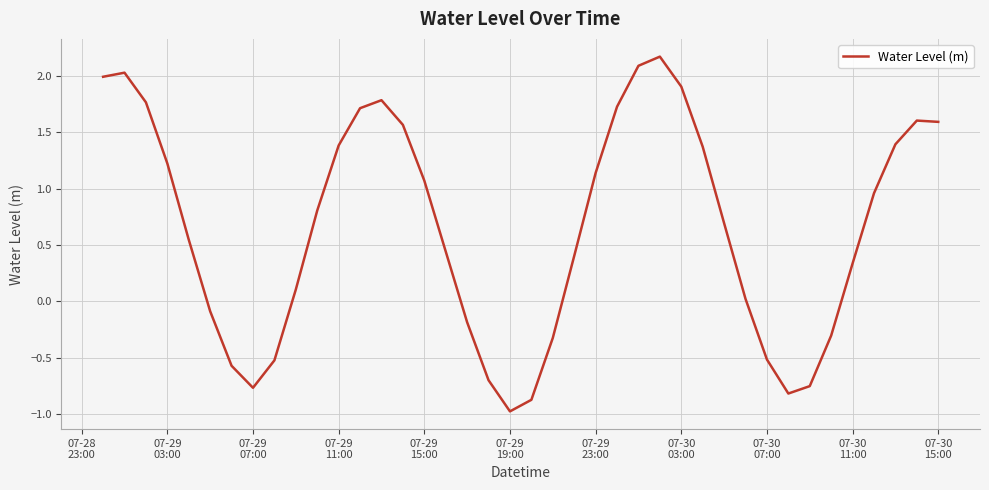

What is the difference between the maximum and minimum values?

3.1